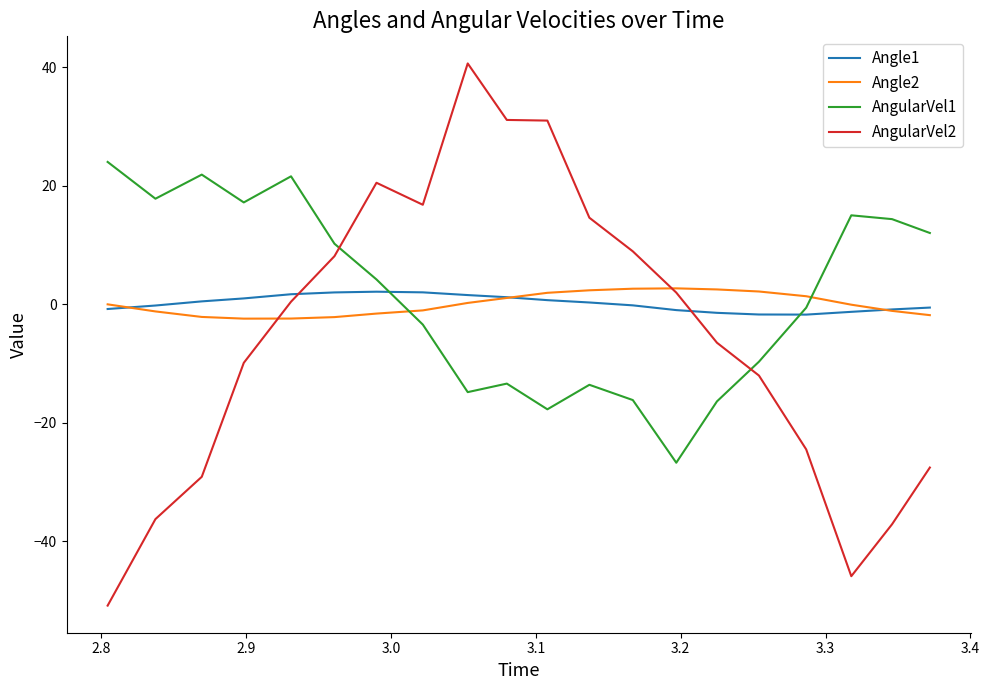

What is the maximum value for Angle1?

2.1